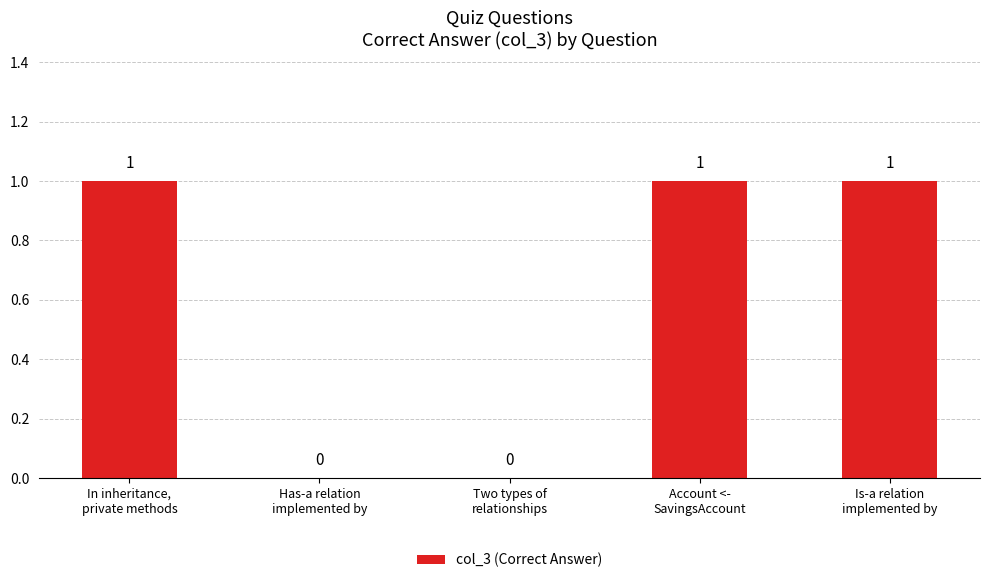

How many values are between 0 and 1?

5